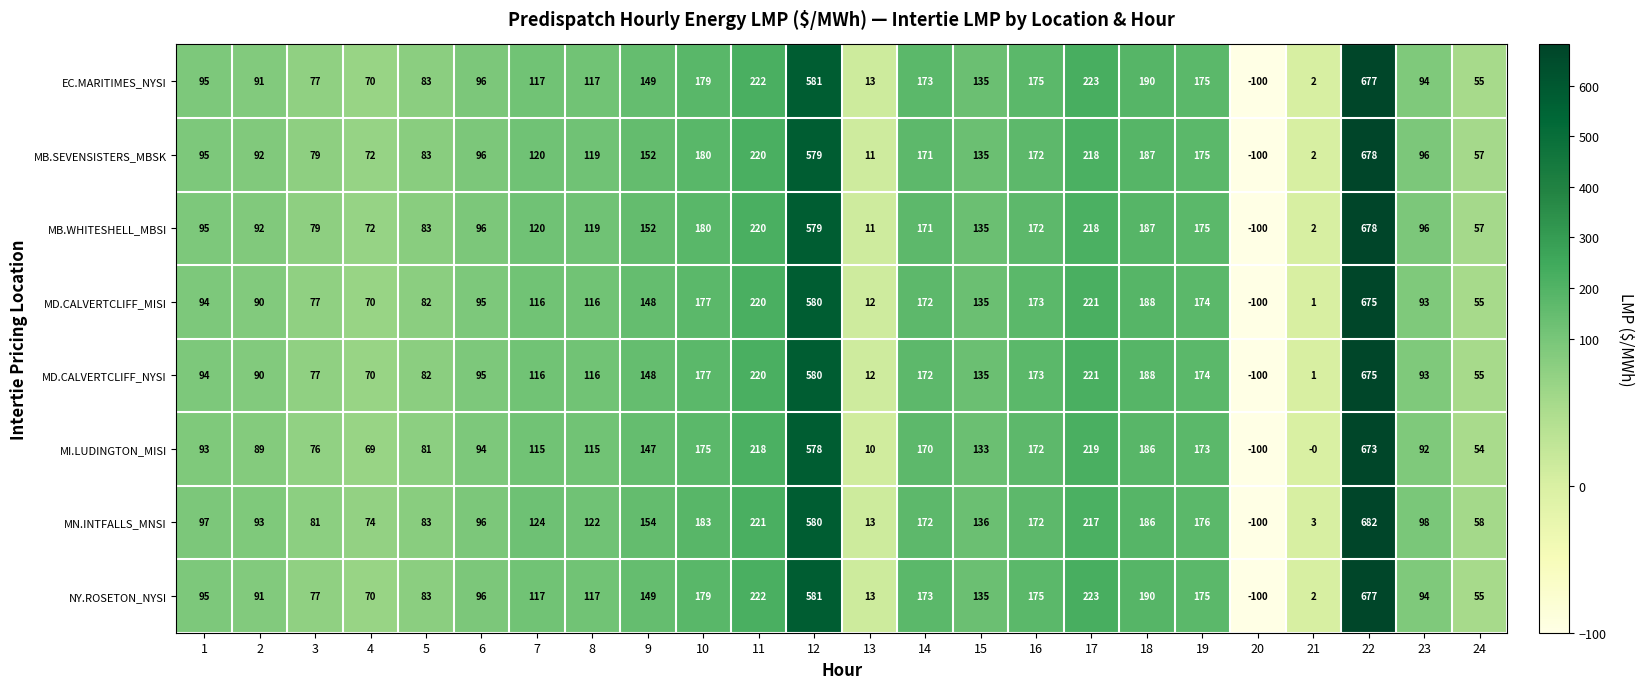

At which category is the sum across all series the highest?

22